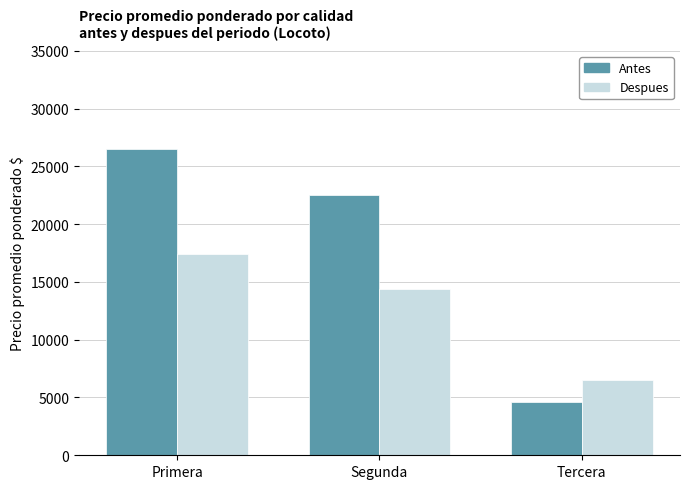

At which category is the sum across all series the highest?

Primera